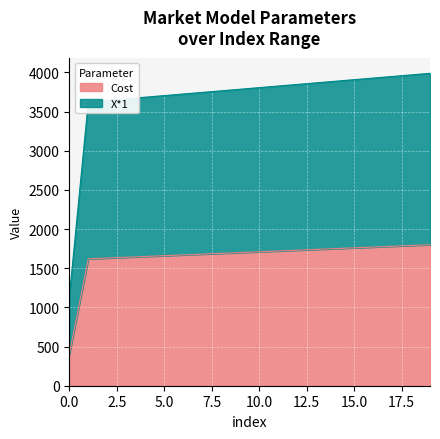

Is the value of Cost at 3 greater than the value of X*1 at 14?

No